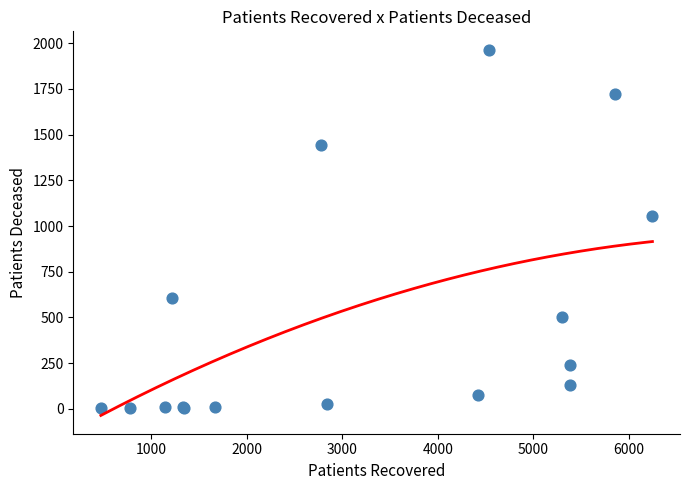

What Y value in the scatter plot is closest to 983?

1057